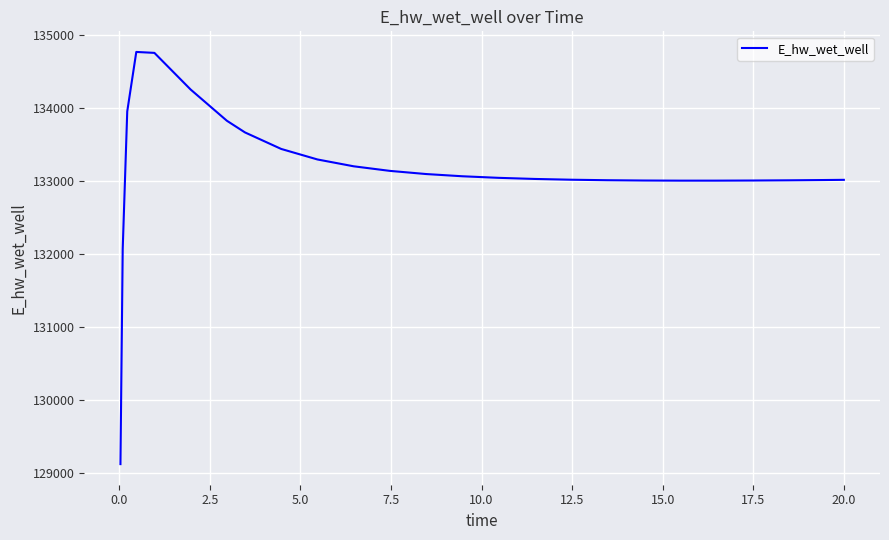

What is the greatest value displayed?

134773.8